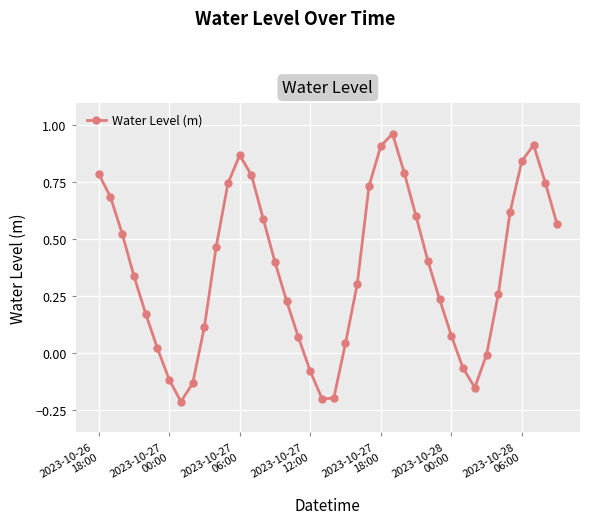

What is the sum of all values?

14.6